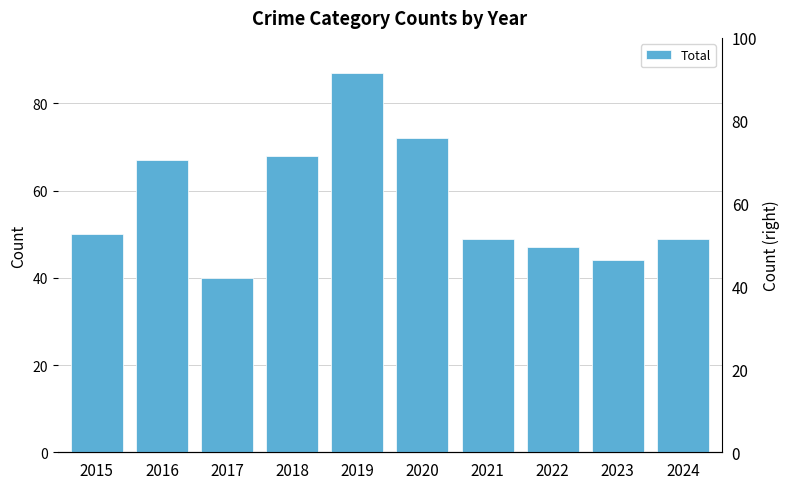

How many bars are there in total?

10